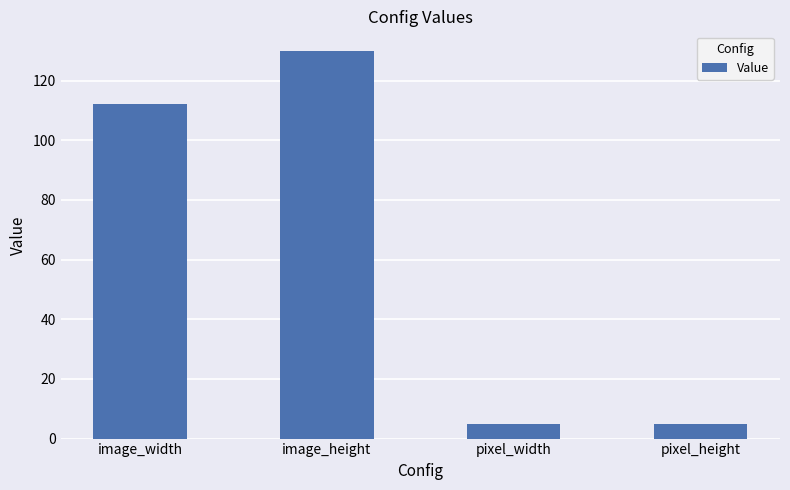

What is the maximum value shown in the chart?

130